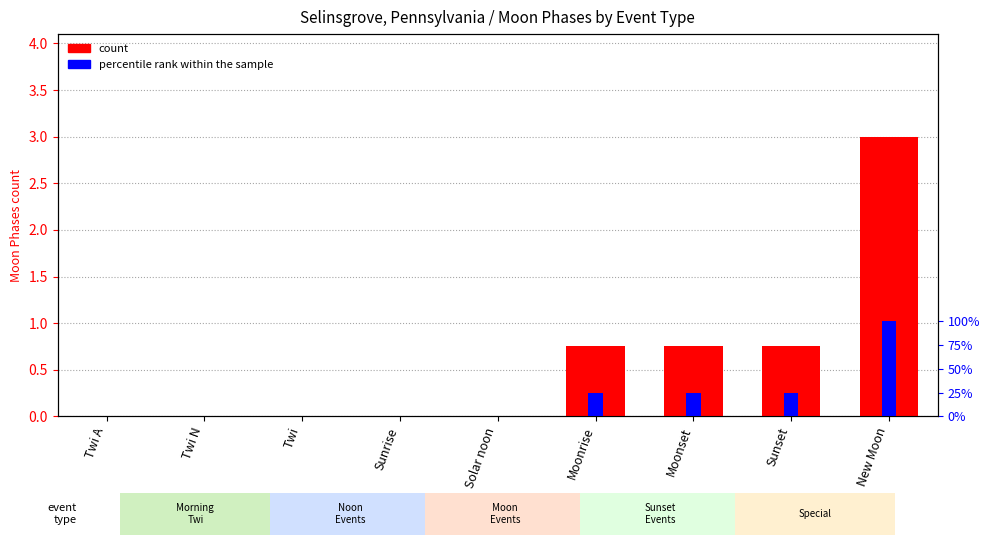

Reading right to left, what are all the values shown in this chart?

count: 3.0	0.8	0.8	0.8	0.0	0.0	0.0	0.0	0.0
percentile rank within the sample: 1.0	0.2	0.2	0.2	0.0	0.0	0.0	0.0	0.0